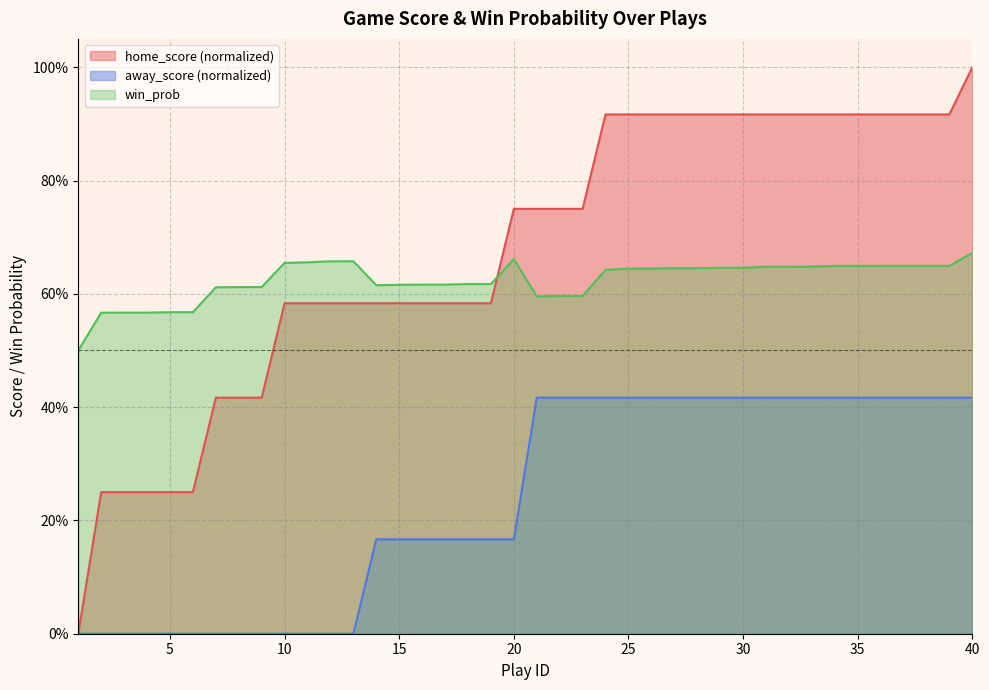

Is it true that away_score equals 0.0 at 4?

True